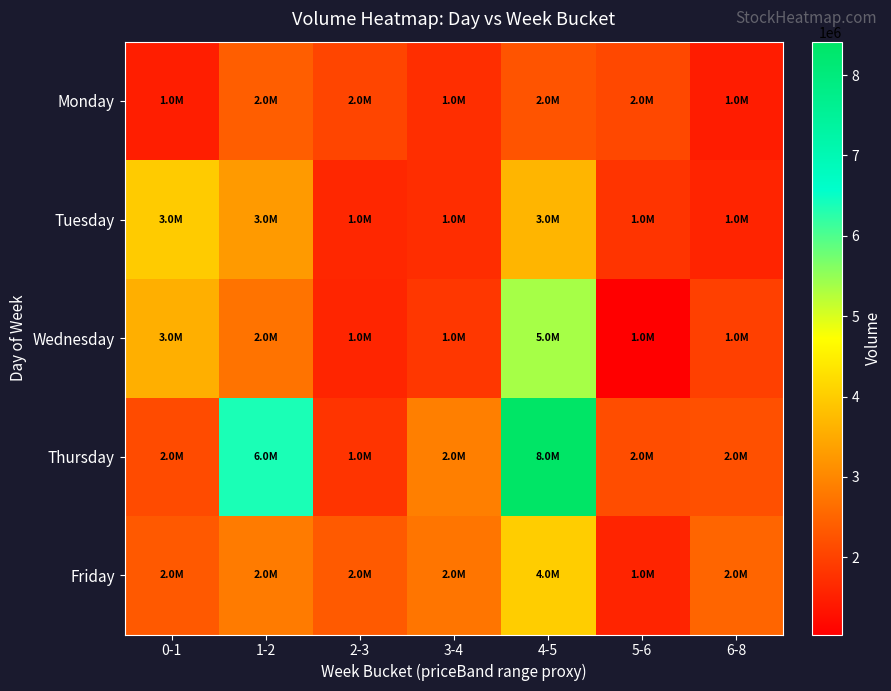

Which has a higher value, 2-3 or 1-2?

1-2